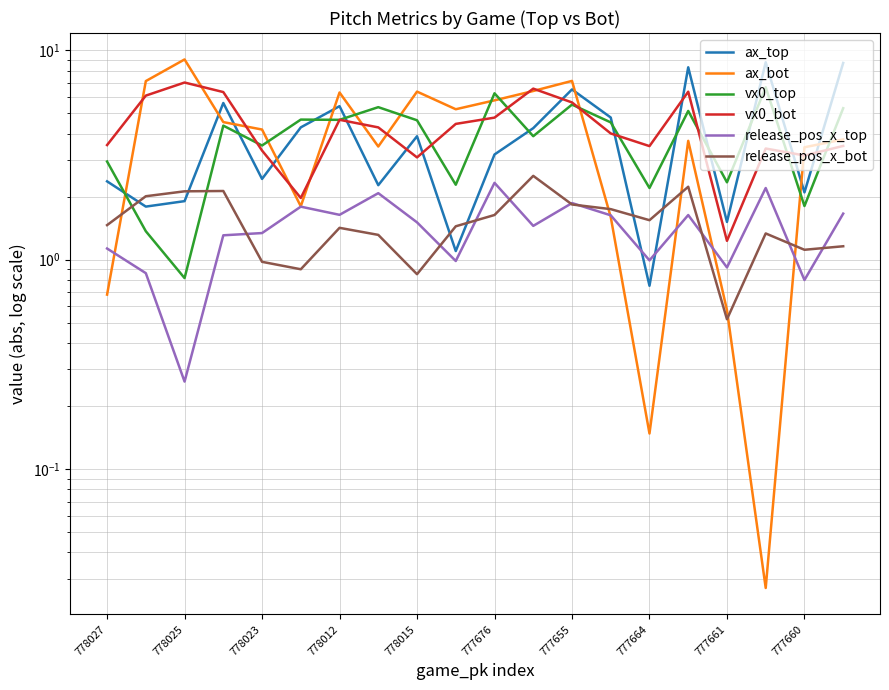

Reading left to right, list all the values displayed in this chart.

ax_top: 2.4	1.8	1.9	5.6	2.4	4.3	5.4	2.3	3.9	1.1	3.2	4.2	6.5	4.8	0.8	8.3	1.5	8.8	2.1	8.7
ax_bot: 0.7	7.1	9.0	4.5	4.2	1.8	6.3	3.5	6.3	5.2	5.8	6.4	7.1	1.6	0.1	3.7	0.6	0.0	3.4	3.8
vx0_top: 2.9	1.4	0.8	4.4	3.5	4.7	4.7	5.3	4.6	2.3	6.2	3.9	5.5	4.5	2.2	5.1	2.3	6.7	1.8	5.3
vx0_bot: 3.5	6.1	7.0	6.3	3.3	2.0	4.7	4.3	3.1	4.4	4.8	6.6	5.6	4.0	3.5	6.3	1.2	3.4	3.1	3.5
release_pos_x_top: 1.1	0.9	0.3	1.3	1.3	1.8	1.6	2.1	1.5	1.0	2.3	1.5	1.9	1.6	1.0	1.6	0.9	2.2	0.8	1.7
release_pos_x_bot: 1.5	2.0	2.1	2.1	1.0	0.9	1.4	1.3	0.9	1.4	1.6	2.5	1.8	1.7	1.5	2.2	0.5	1.3	1.1	1.2